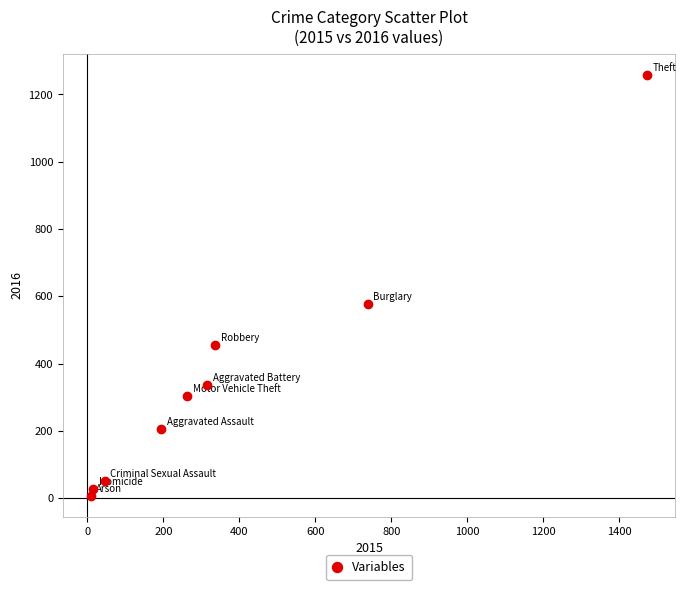

What Y value in the scatter plot is closest to 633?

576